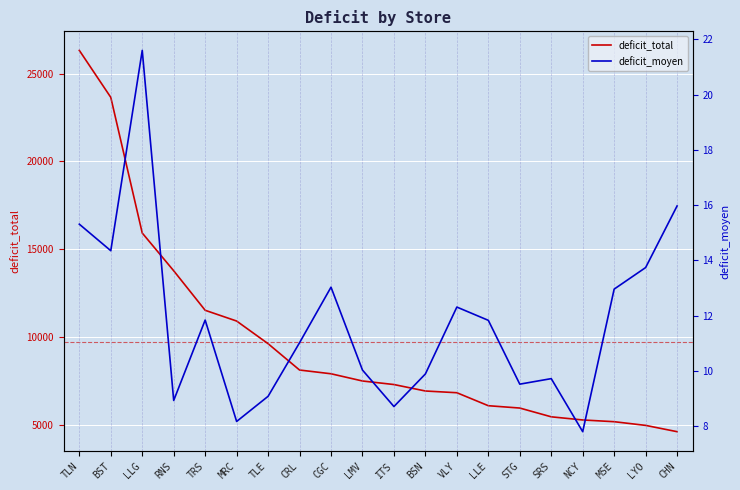

What value does the deficit_moyen series have at CHN?

16.0